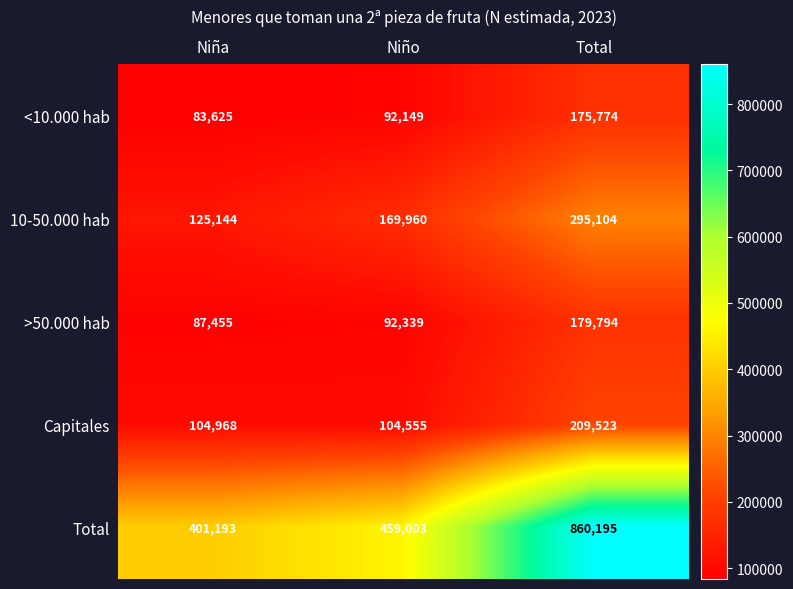

The value of Capitales at Niña is 145145. True or false?

False